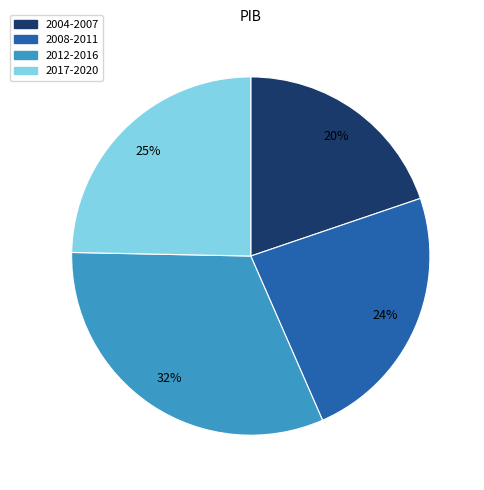

What is the largest slice in the pie chart?

2012-2016